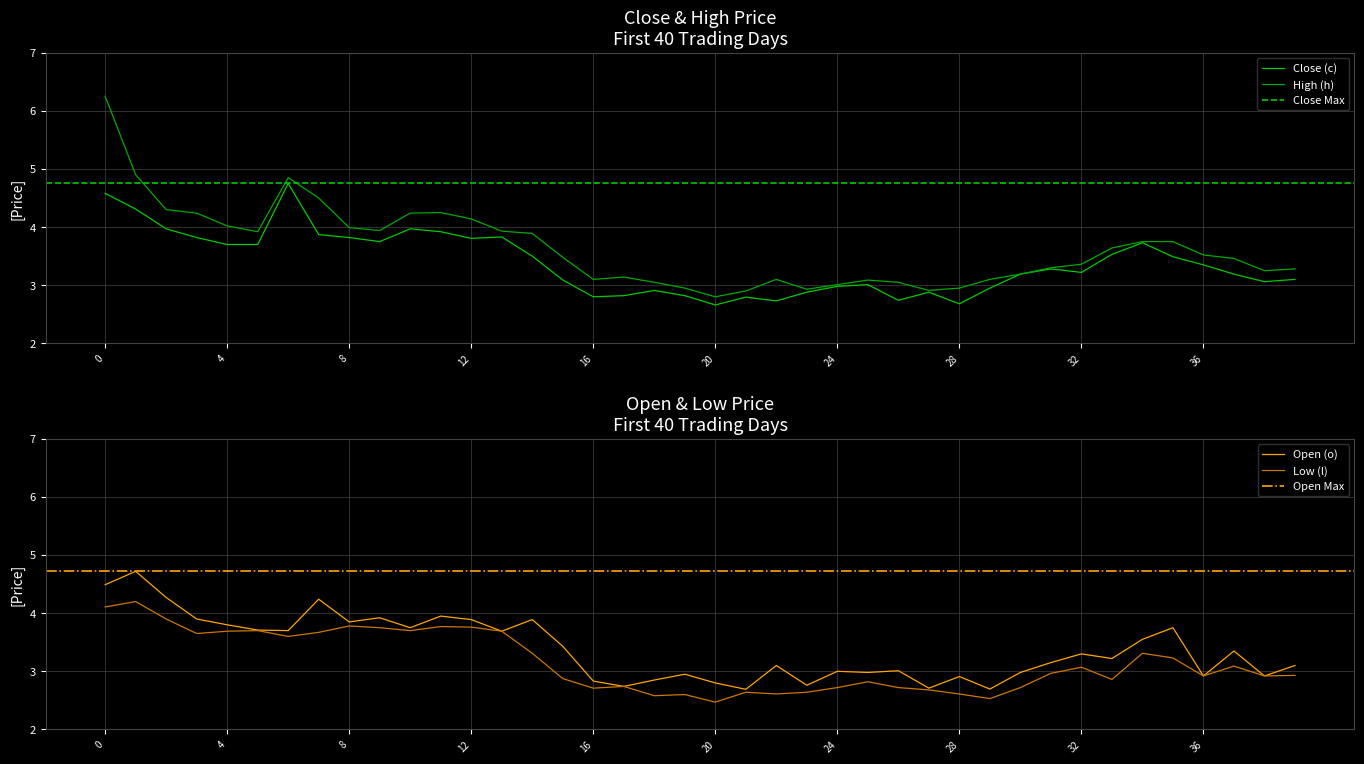

True or false: High (h) has a value of 3.9 at 14.

True